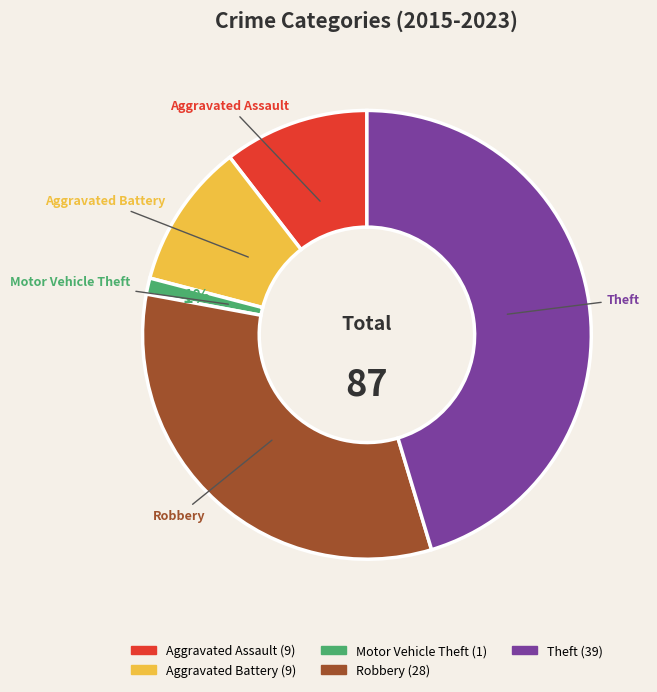

Which has a higher value, Aggravated Battery or Theft?

Theft